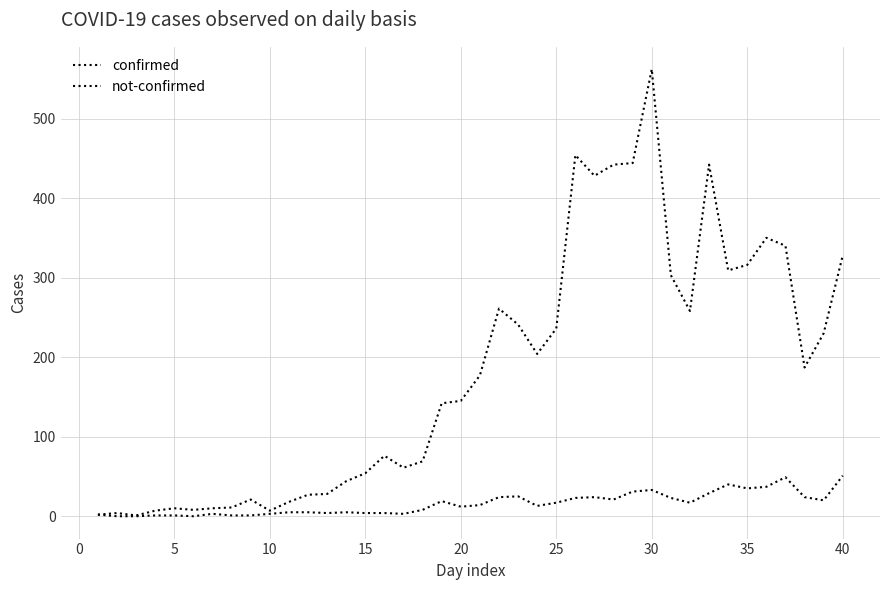

Does the chart display data point markers on the line(s)?

No